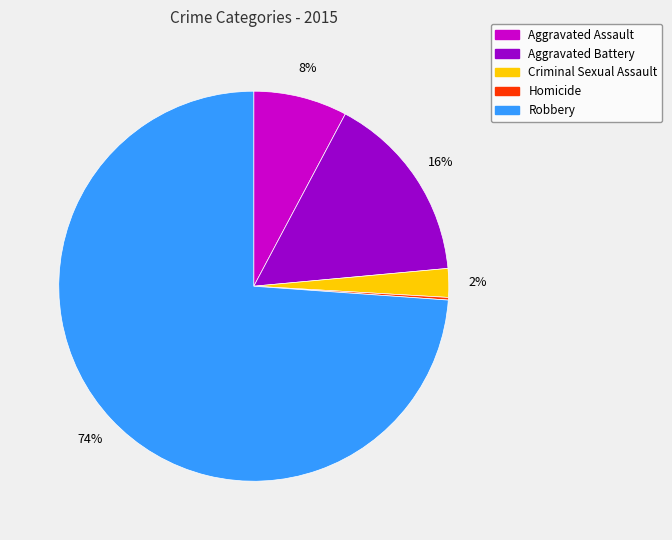

To the nearest percent, what is the difference between the largest and smallest slice percentages?

74%